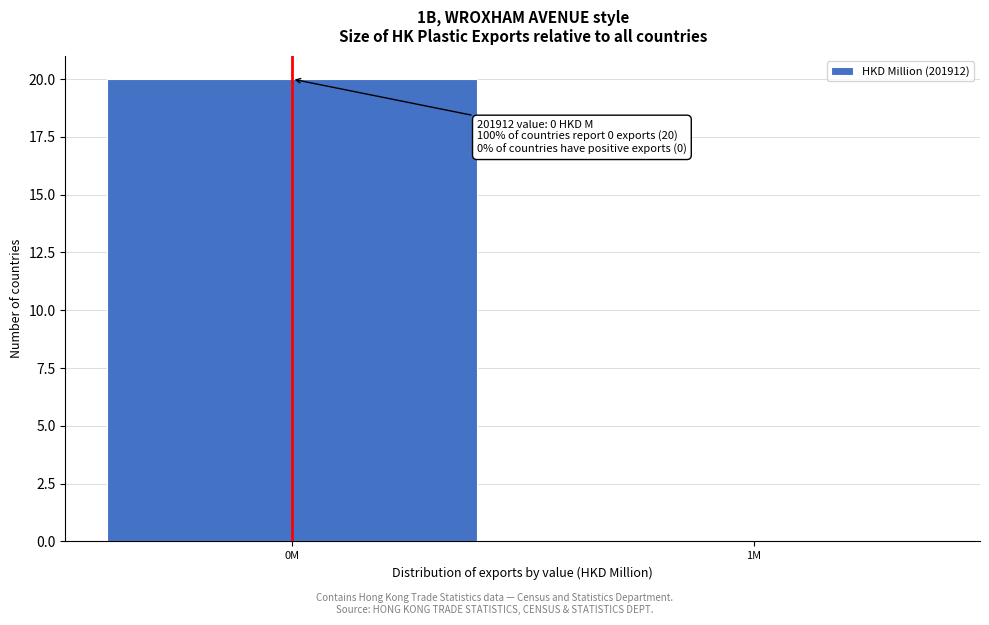

Reading left to right, transcribe all the data shown in this chart.

0M=20	1M=0